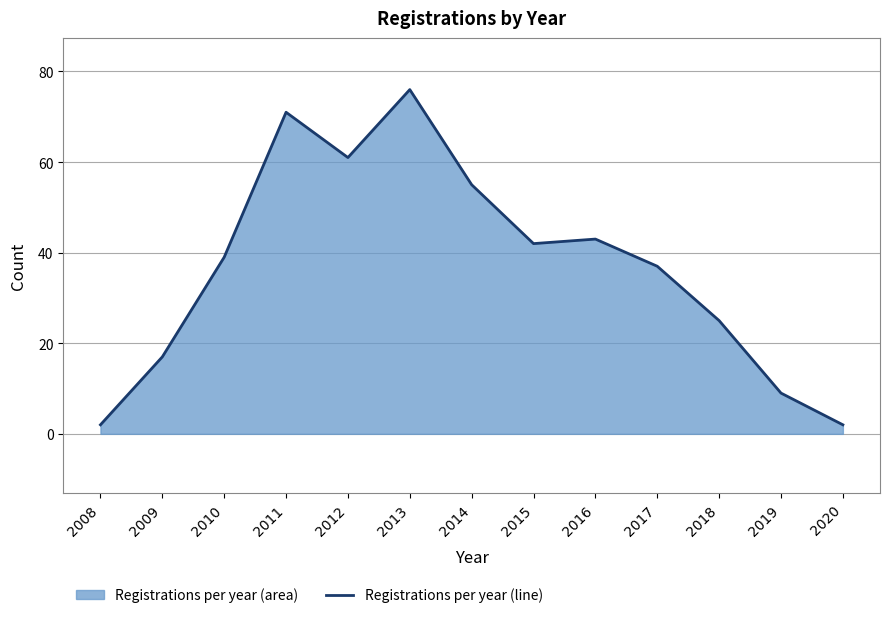

List the labels in order of value, largest first.

2013, 2011, 2012, 2014, 2016, 2015, 2010, 2017, 2018, 2009, 2019, 2008, 2020